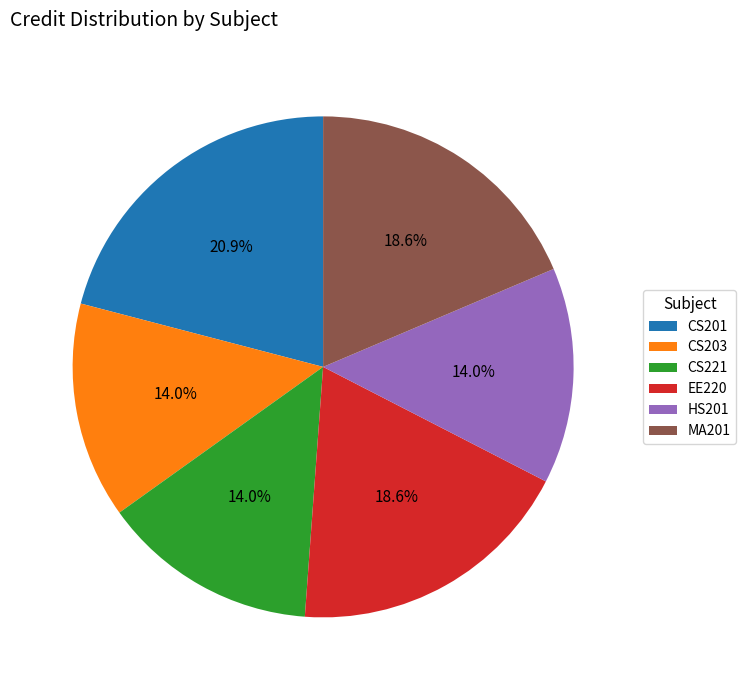

Does any single category account for the majority?

No